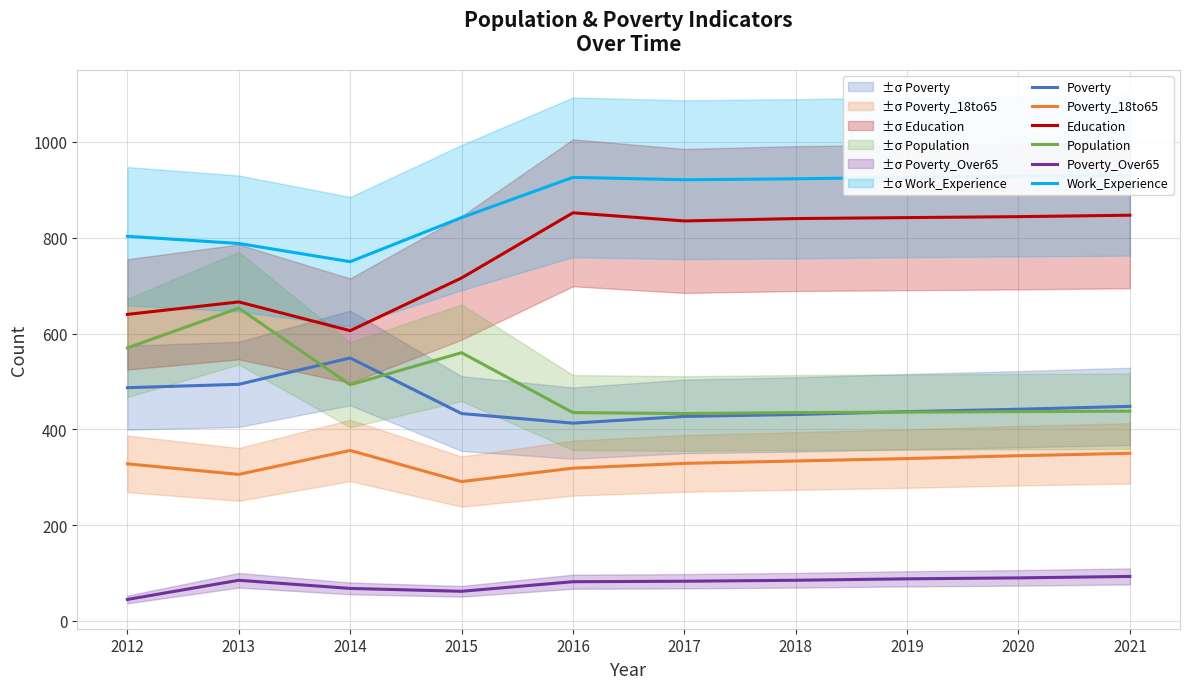

Which label corresponds to the largest value in the chart?

2021